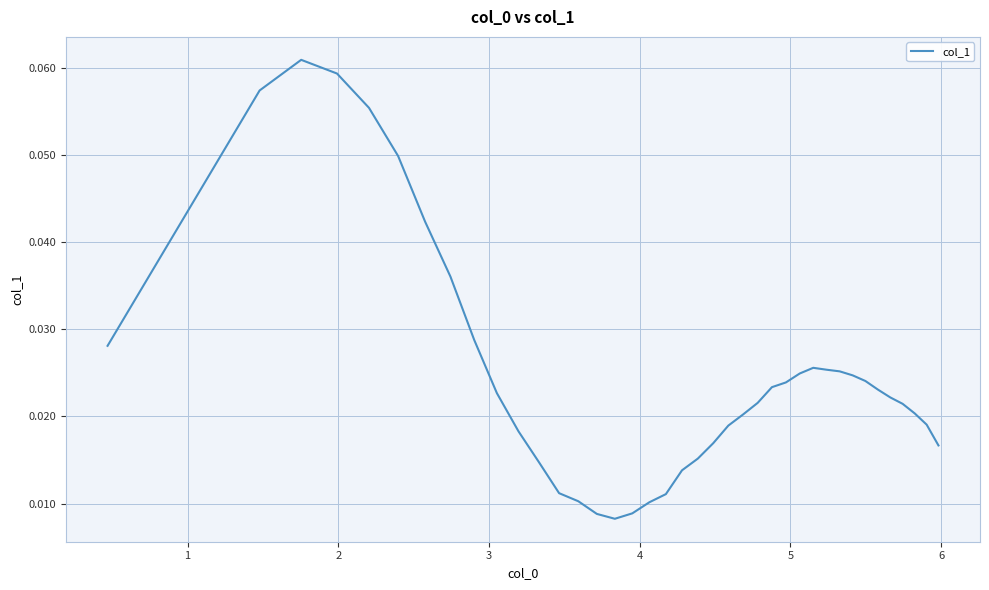

True or false: the data has more than 0 interior local peaks.

True